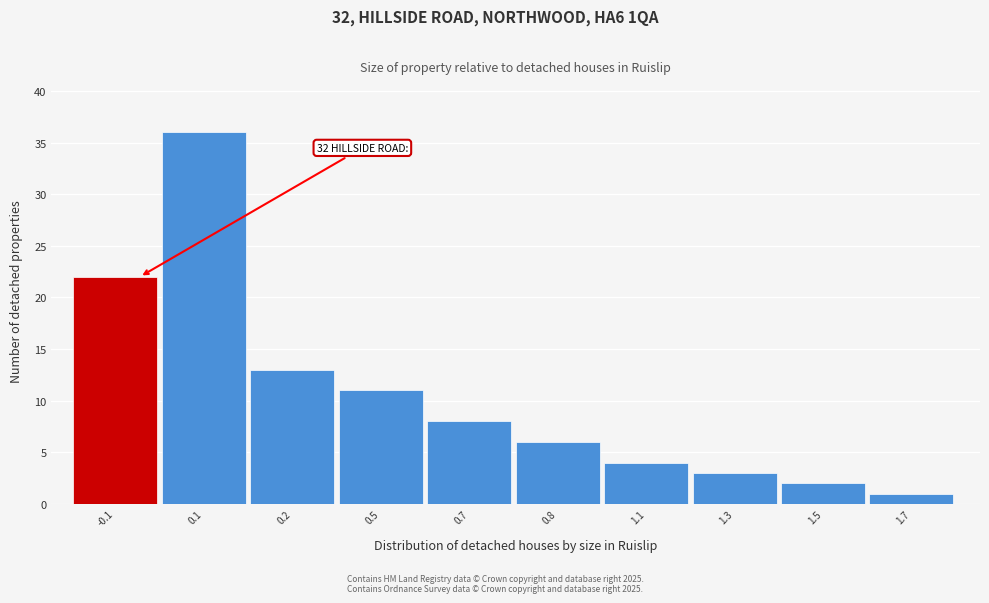

Reading right to left, what are all the values shown in this chart?

1	2	3	4	6	8	11	13	36	22